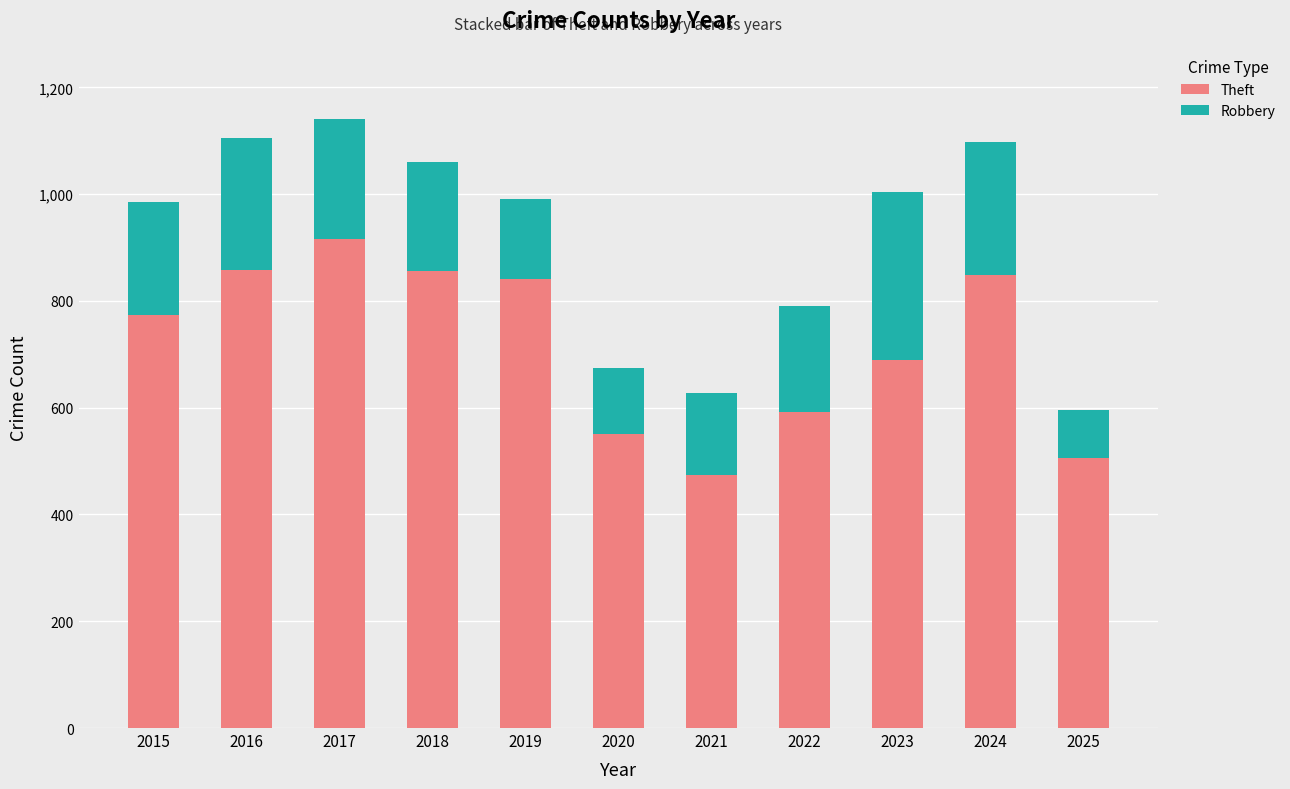

What is the value of the Theft bar at the 9th from the left?

689